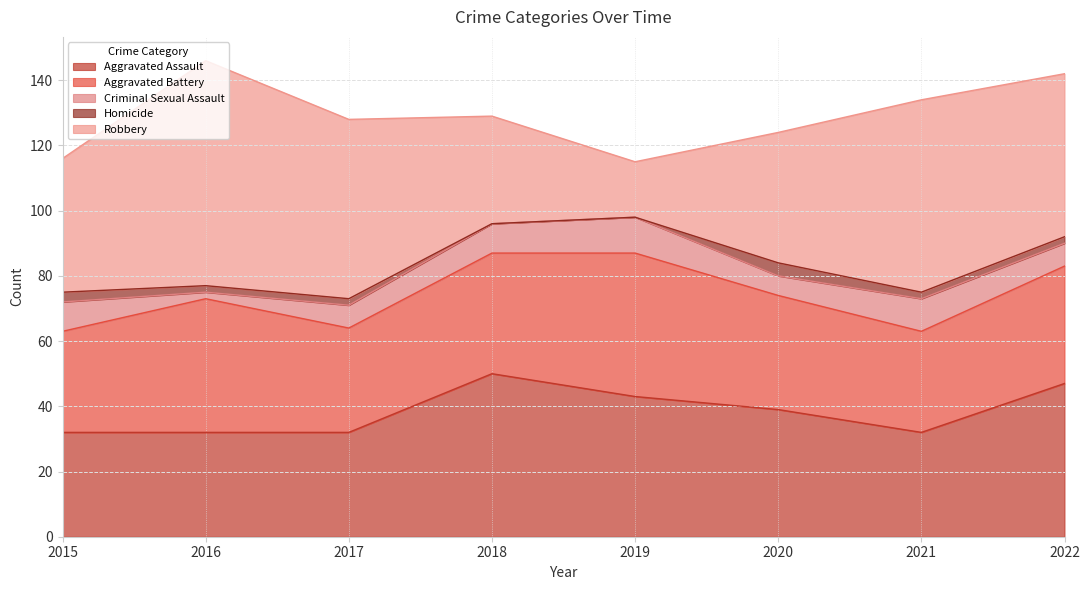

At how many categories does at least one series exceed 45?

5